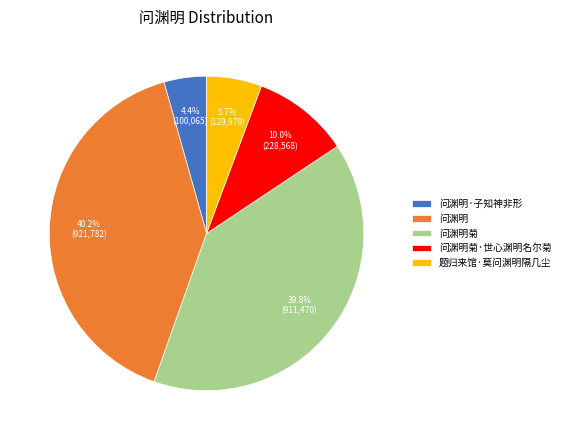

Approximately how many times larger is the value at 问渊明·子知神非形 compared to 问渊明?

0.1